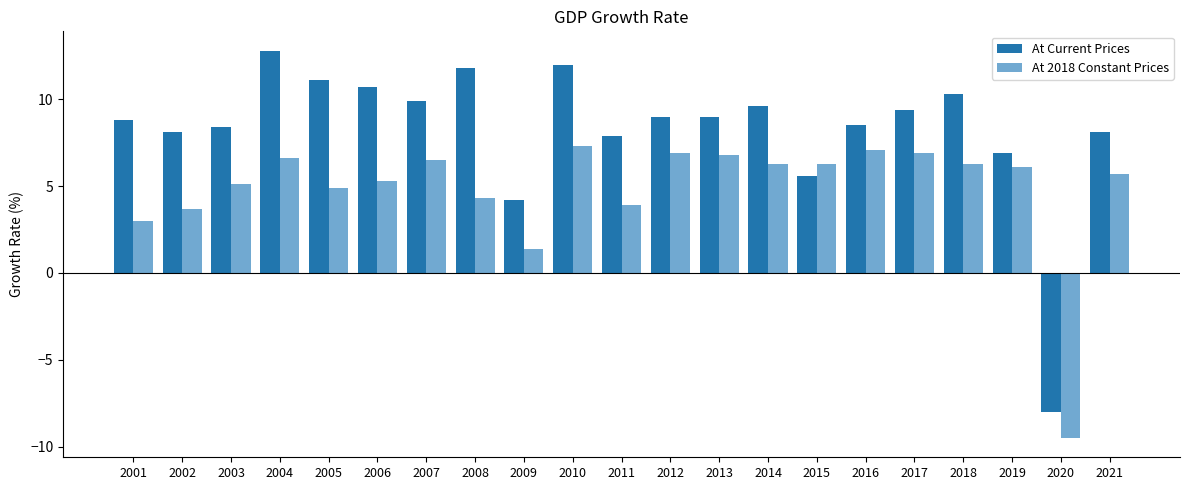

Reading right to left, what are all the values shown in this chart?

At Current Prices: 2021=8.1	2020=-8.0	2019=6.9	2018=10.3	2017=9.4	2016=8.5	2015=5.6	2014=9.6	2013=9.0	2012=9.0	2011=7.9	2010=12.0	2009=4.2	2008=11.8	2007=9.9	2006=10.7	2005=11.1	2004=12.8	2003=8.4	2002=8.1	2001=8.8
At 2018 Constant Prices: 2021=5.7	2020=-9.5	2019=6.1	2018=6.3	2017=6.9	2016=7.1	2015=6.3	2014=6.3	2013=6.8	2012=6.9	2011=3.9	2010=7.3	2009=1.4	2008=4.3	2007=6.5	2006=5.3	2005=4.9	2004=6.6	2003=5.1	2002=3.7	2001=3.0